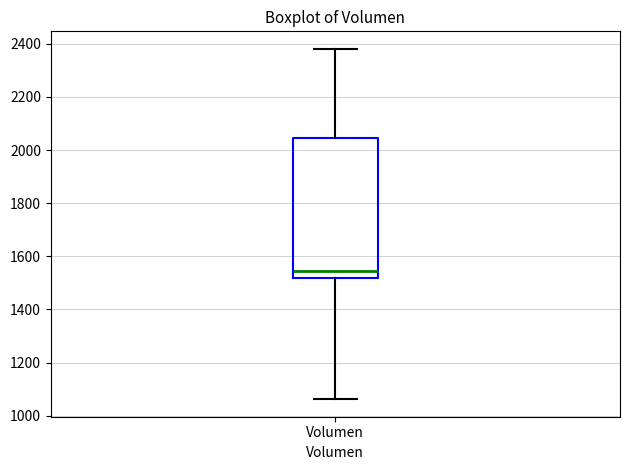

Where does the median line of the box for Volumen sit on the y-axis? The values are not printed on the chart, so give them approximately, as read against the axis.

1540